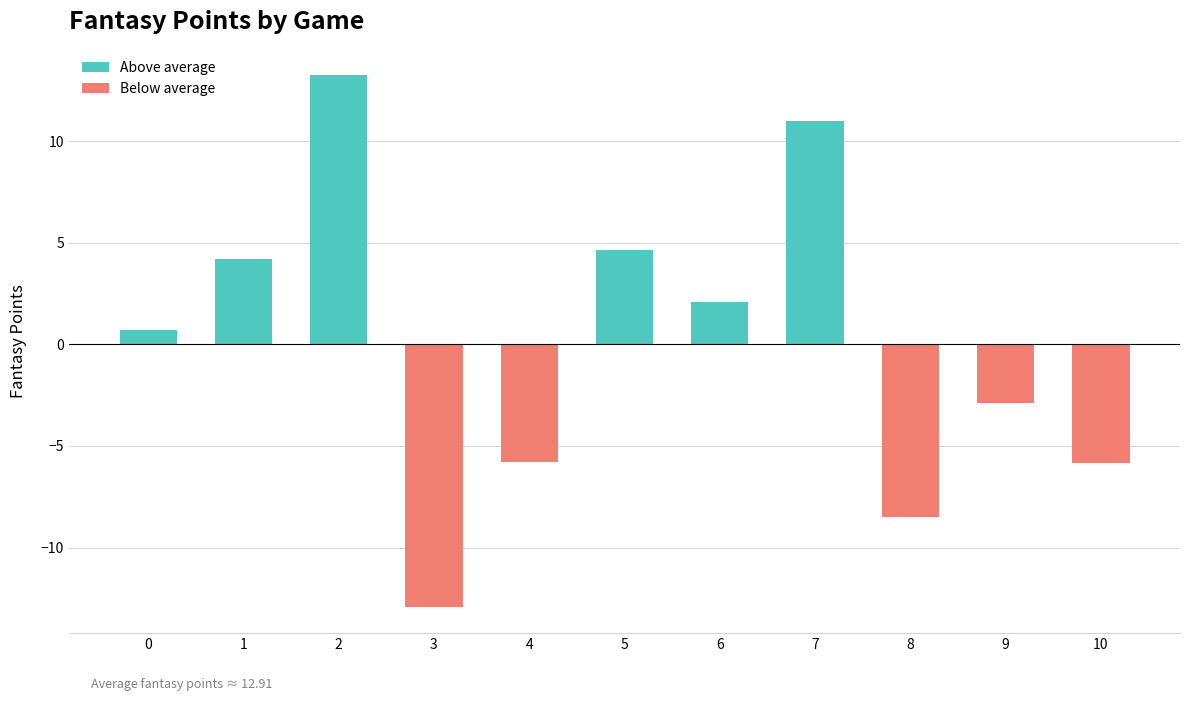

What is the sum of the Above average values at 10 and 5?

4.7